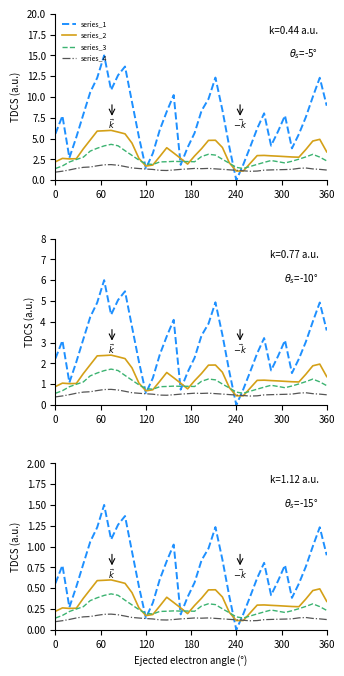

What is the label of the 27th point from the left?

240